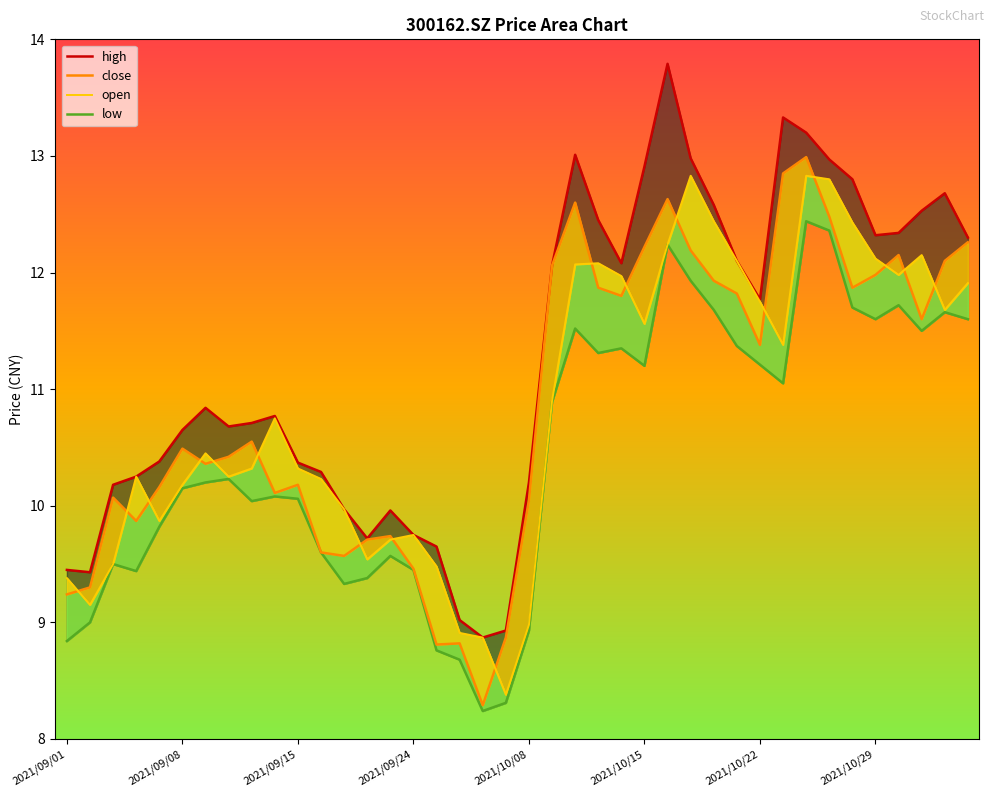

Is it true that low equals 16.9 at 2021/09/24?

False